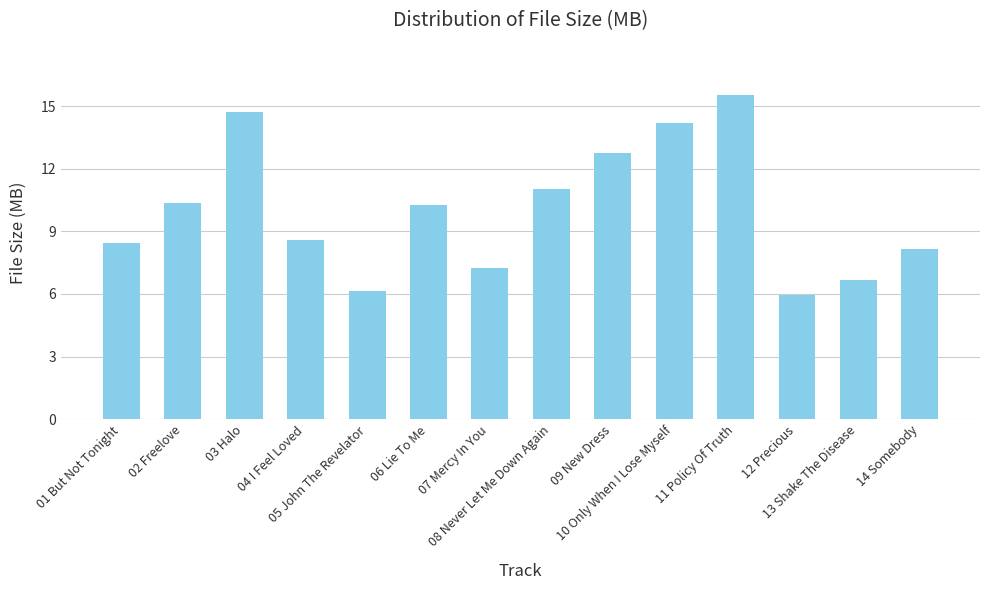

How many bars are there in total?

14